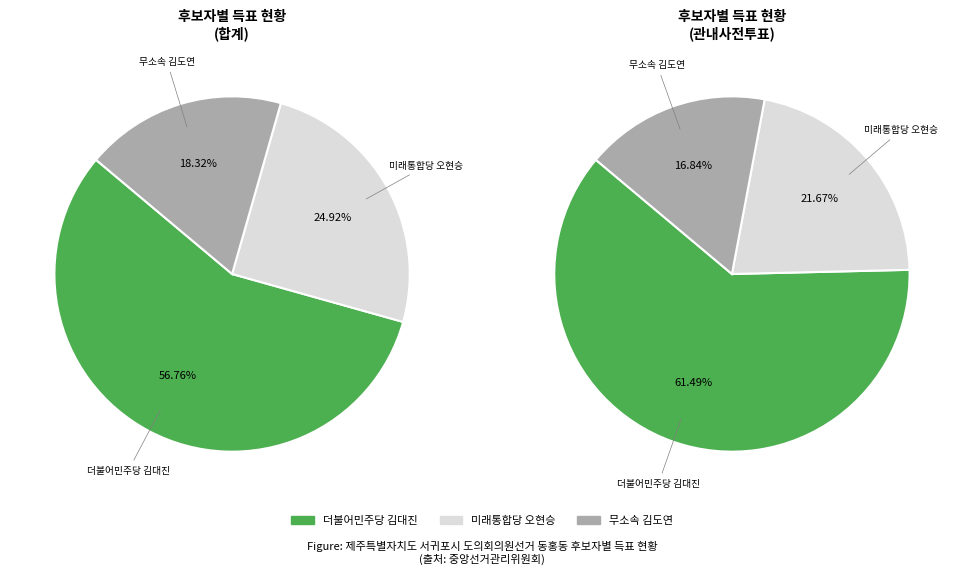

Rank the categories by value from highest to lowest.

더불어민주당 김대진, 미래통합당 오현승, 무소속 김도연